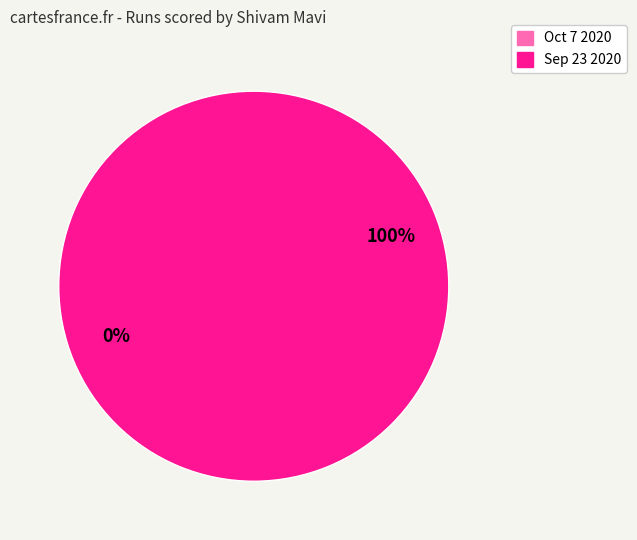

The Sep 23 2020 slice represents 92% of the pie. True or false?

False